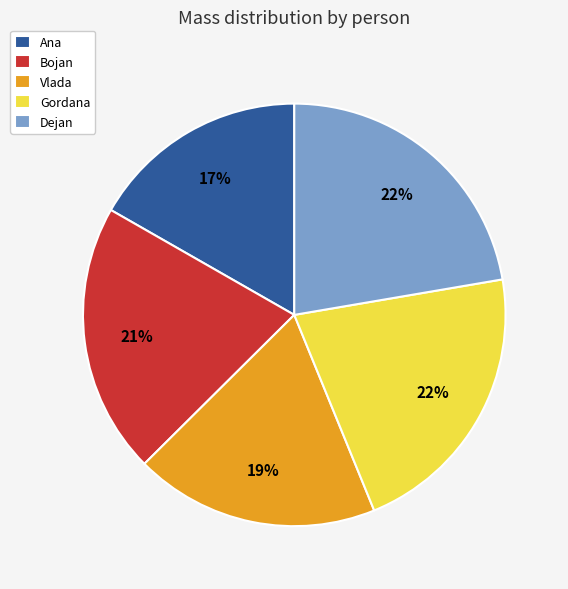

How many slices are in this pie chart?

5